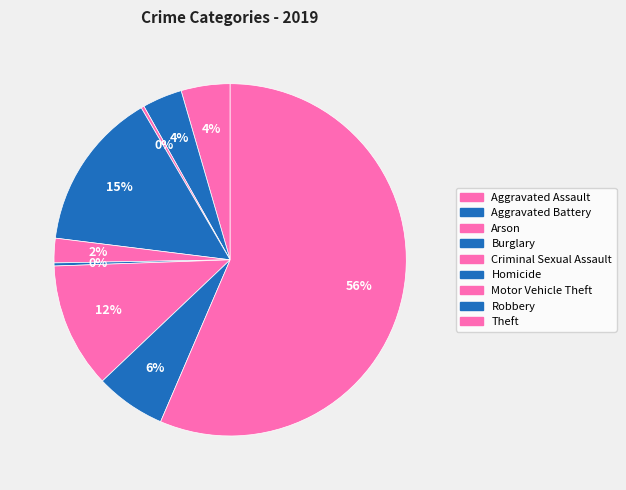

How many segments does this pie chart have?

9